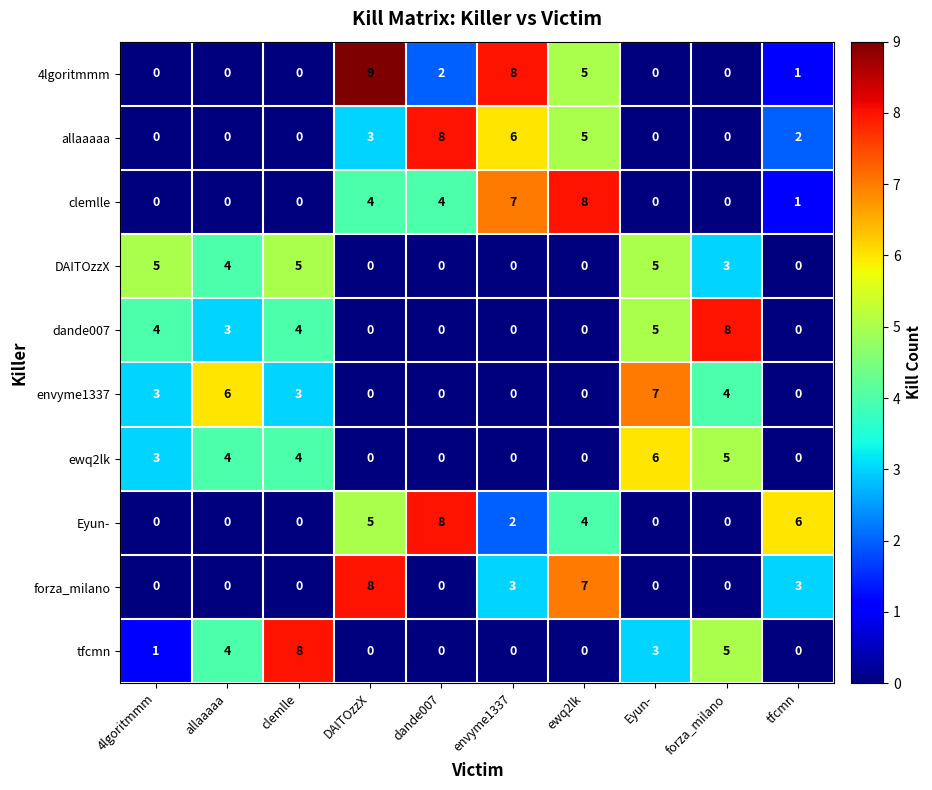

The value of envyme1337 at forza_milano is 4. True or false?

True